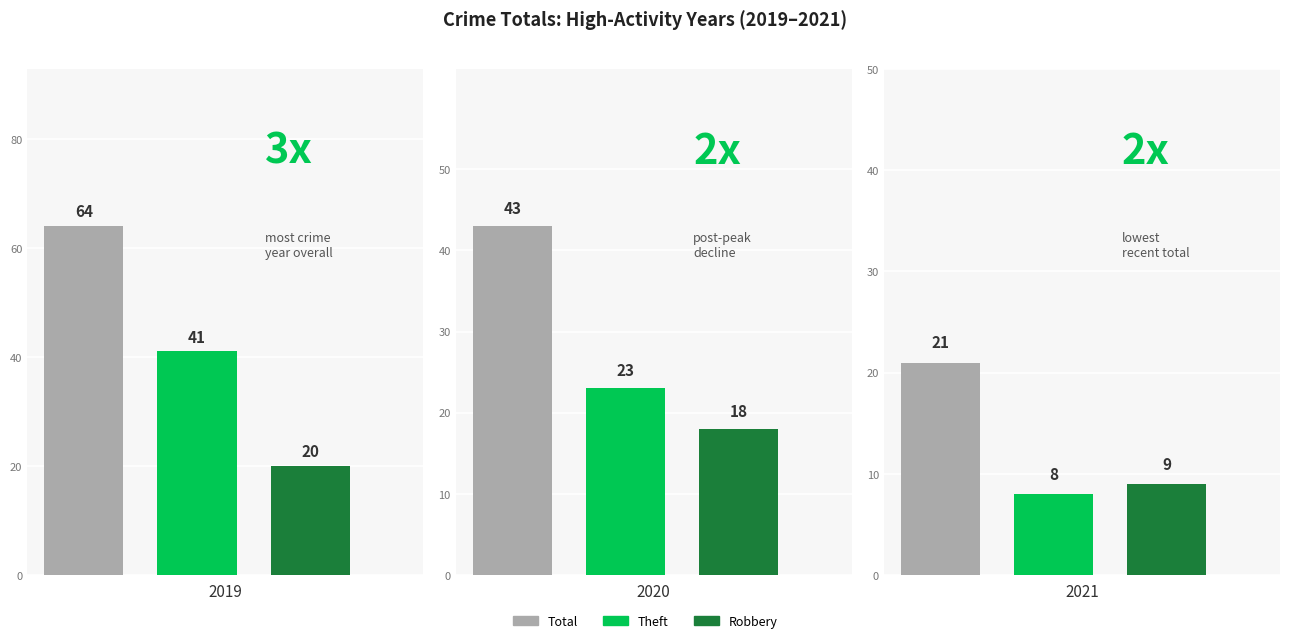

What is the total value across all series at 2021?

38